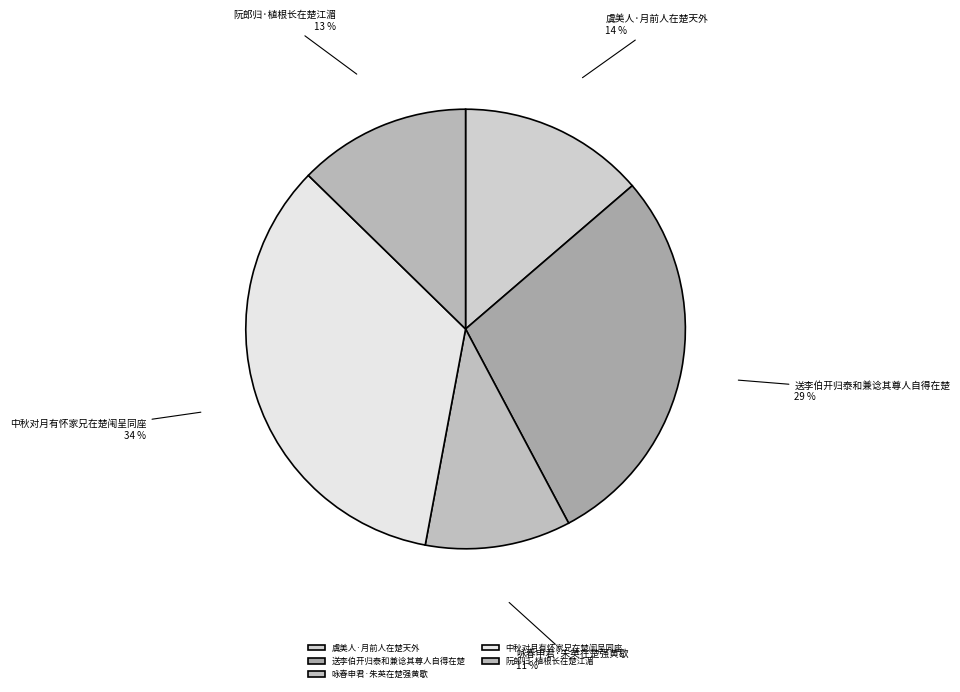

Which category has the biggest portion of the pie?

中秋对月有怀家兄在楚闱呈同座